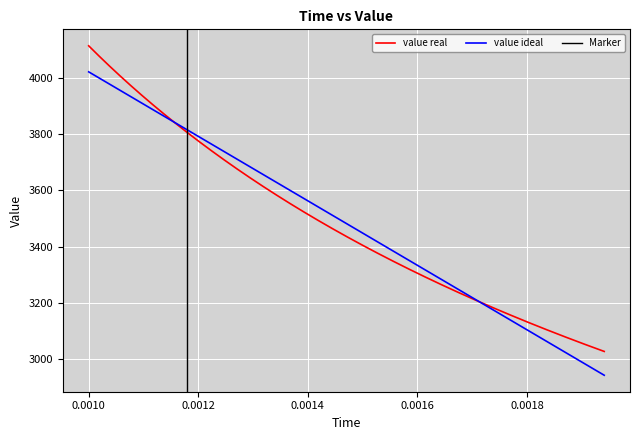

What is the highest value of the value ideal series?

4021.2